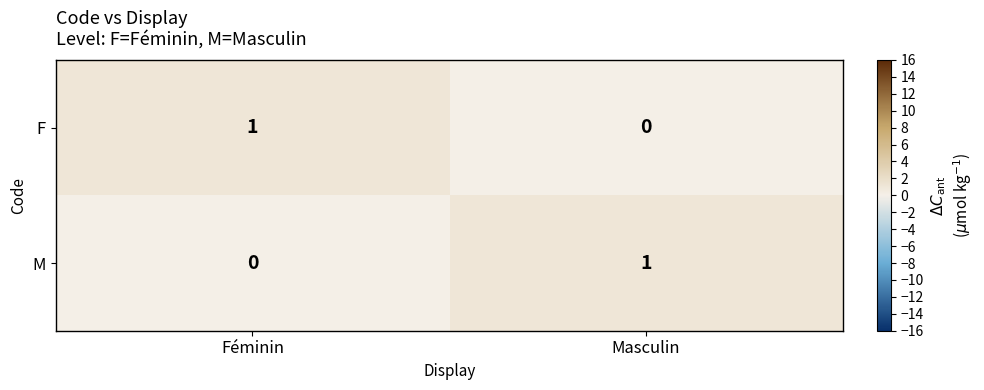

At which label does M reach its minimum?

Féminin